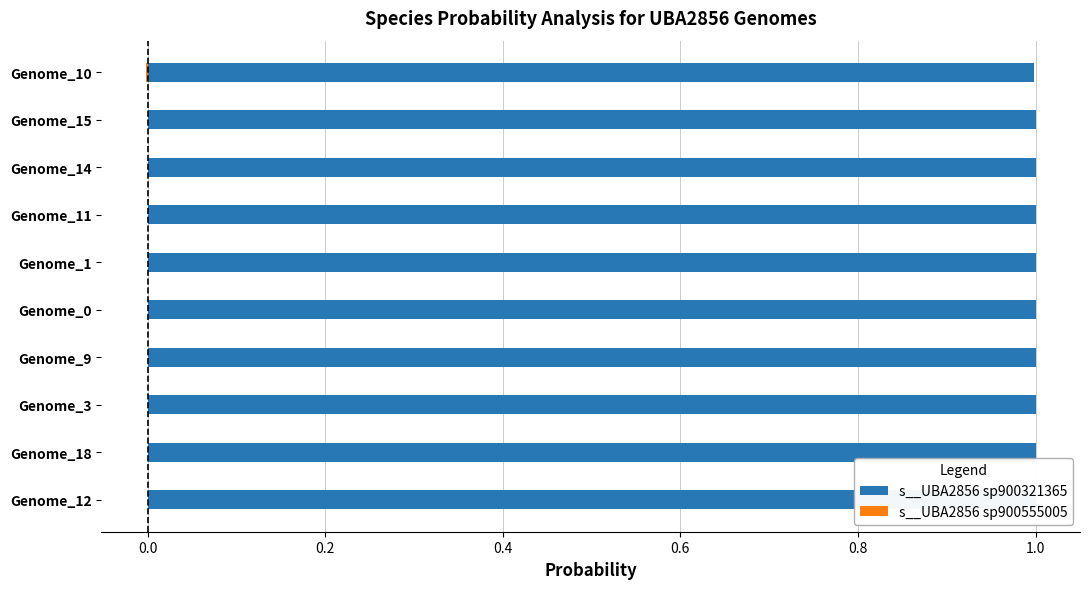

What are all the series names shown in the legend?

s__UBA2856 sp900321365, s__UBA2856 sp900555005